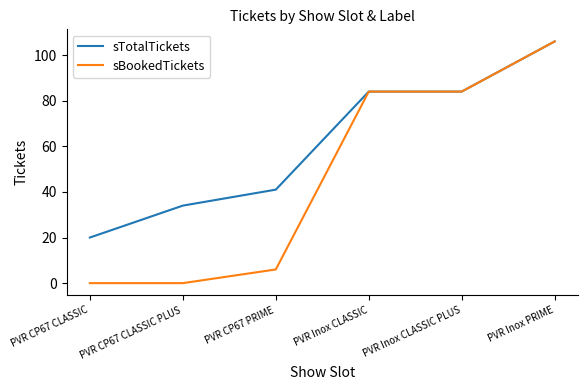

Which series has the largest range (max minus min)?

sBookedTickets